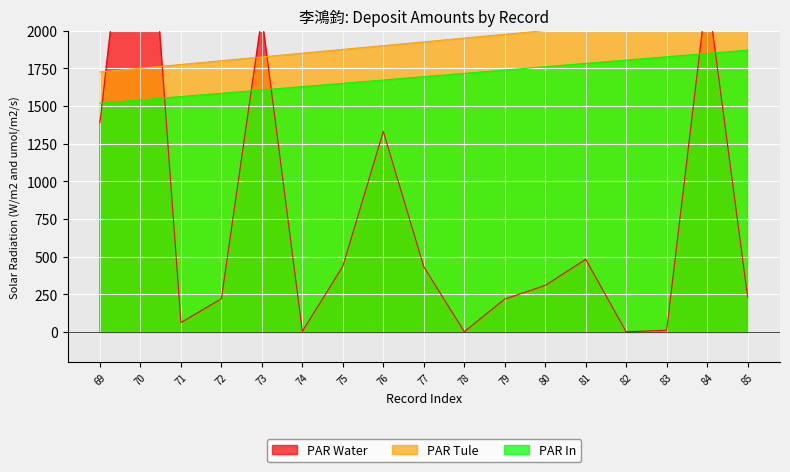

How many values in the PAR Water series are below 308?

8